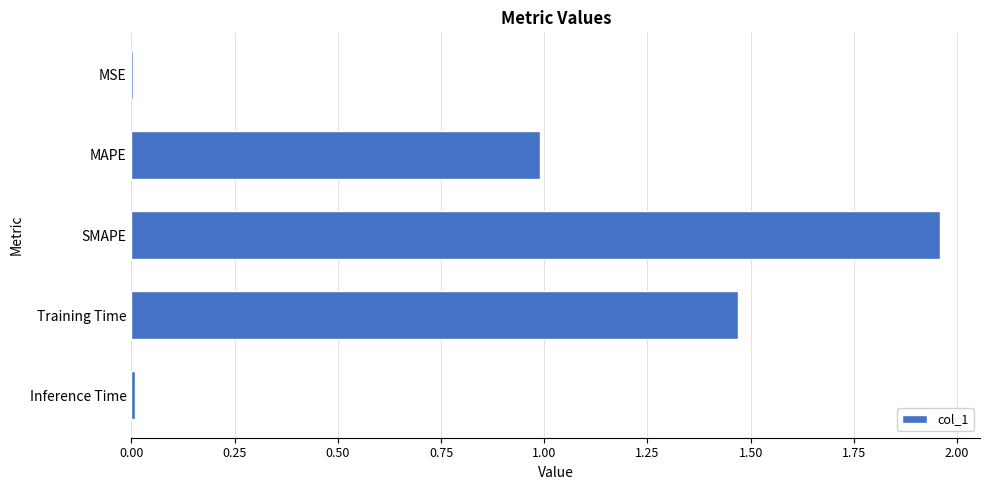

What is the sum of all values?

4.4